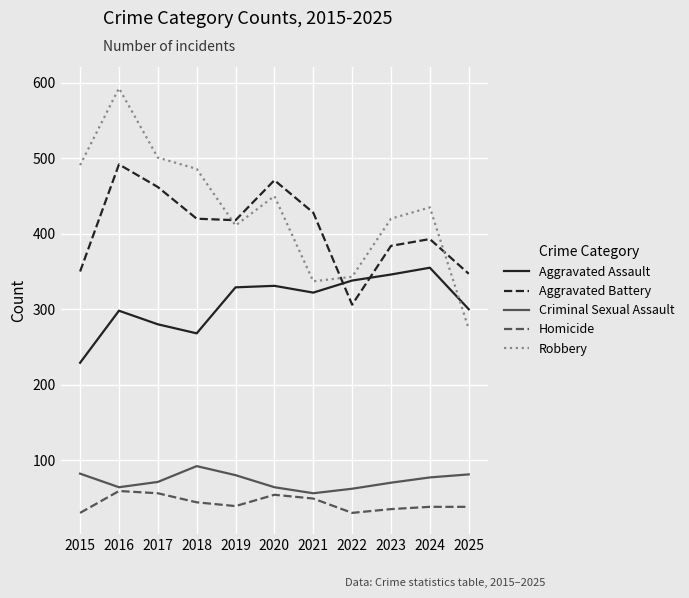

True or false: Homicide has more than 0 points higher than both neighbors.

True